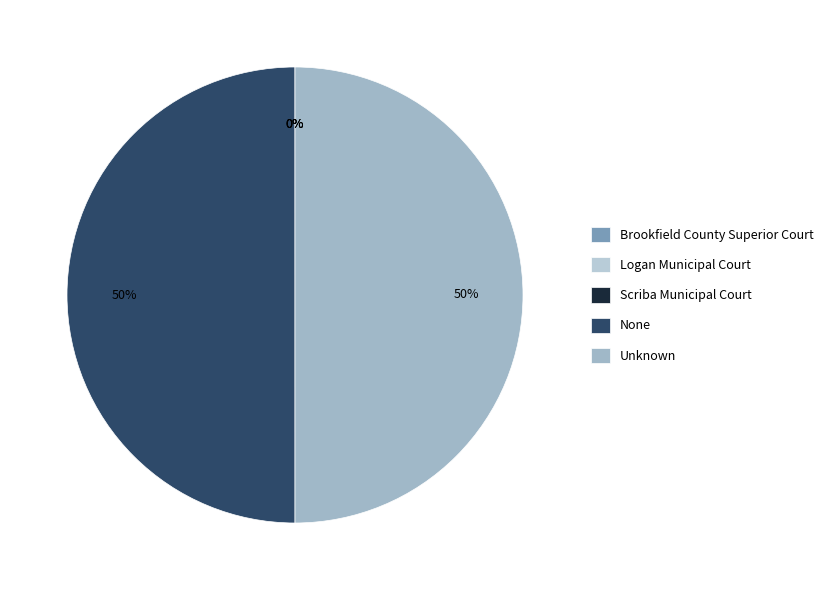

Count the number of slices in the pie.

5